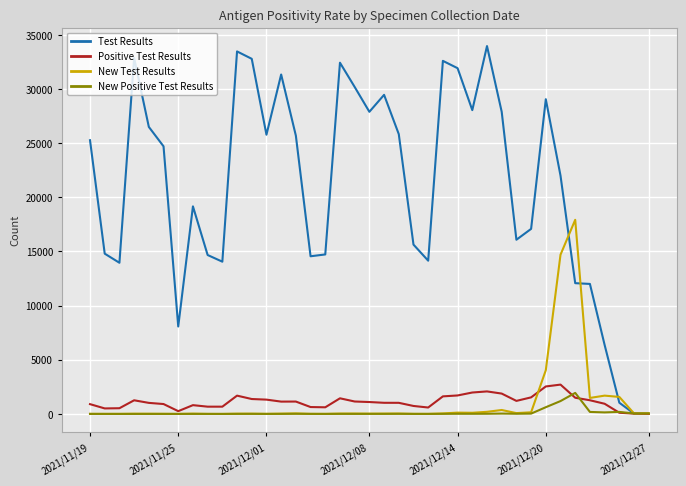

Which series has the largest range (max minus min)?

Test Results